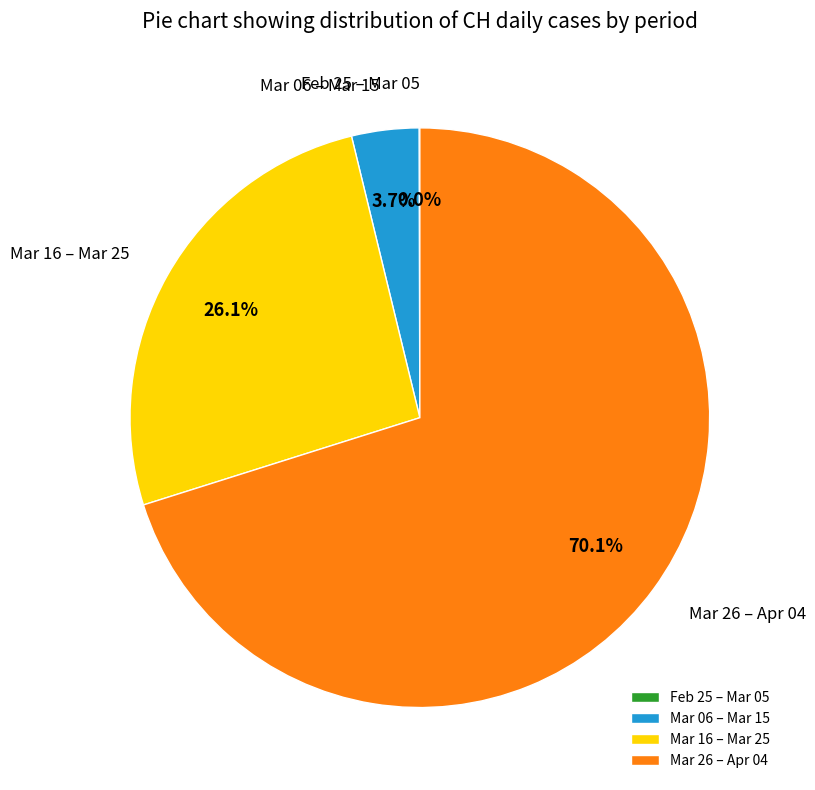

Which category has the biggest portion of the pie?

Mar 26 – Apr 04